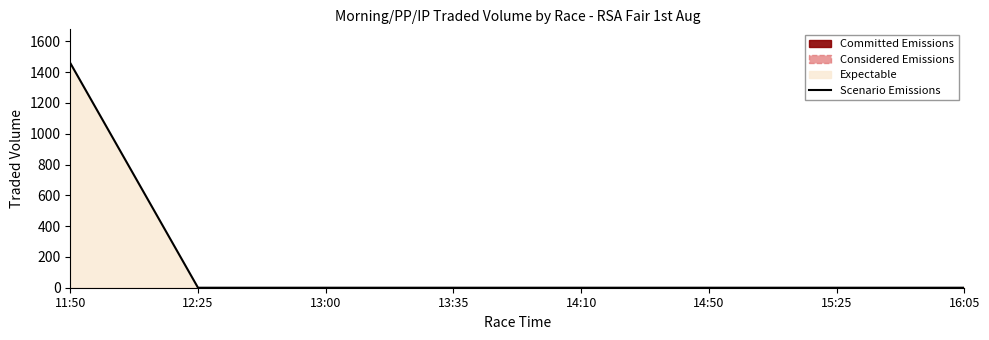

True or false: there are more than 1 points higher than both neighbors.

False